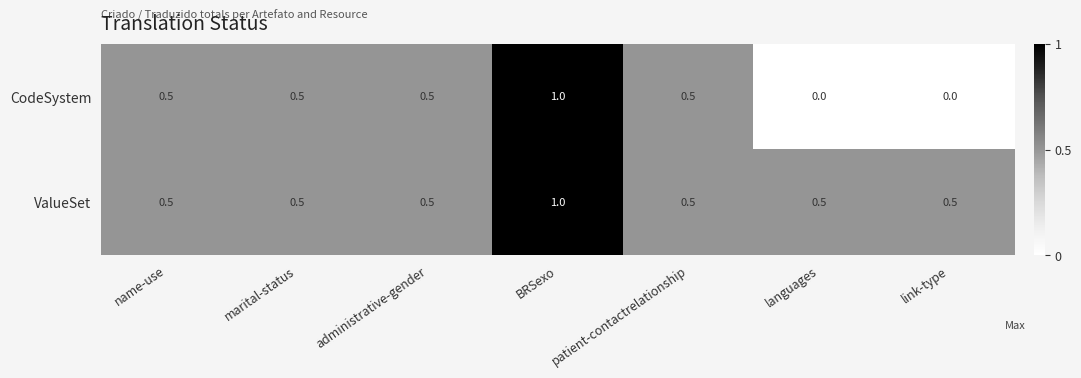

What is the lowest value of the ValueSet series?

0.5